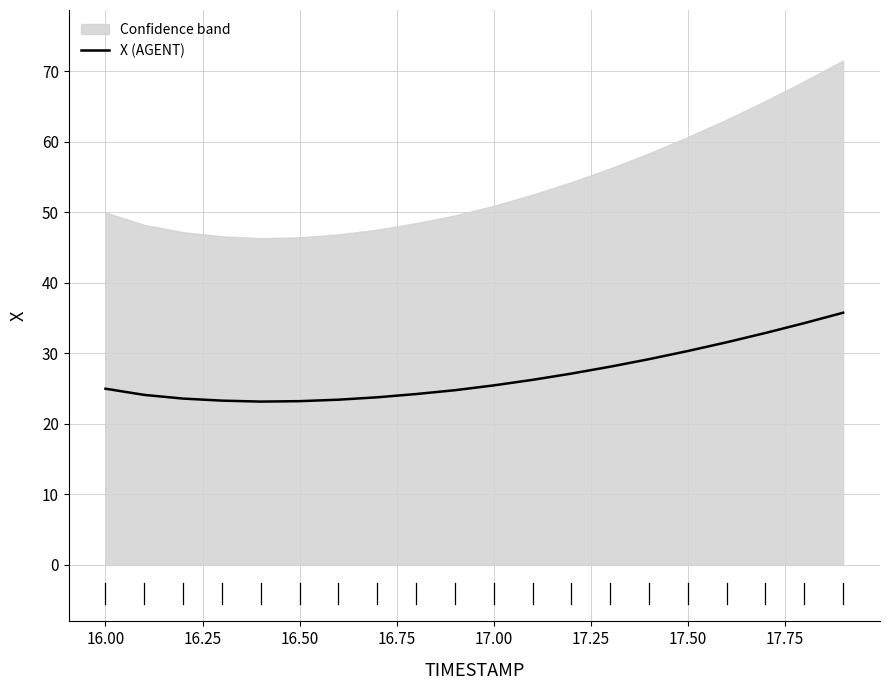

The value of X (AGENT) at 17.00 is 38.5. True or false?

False